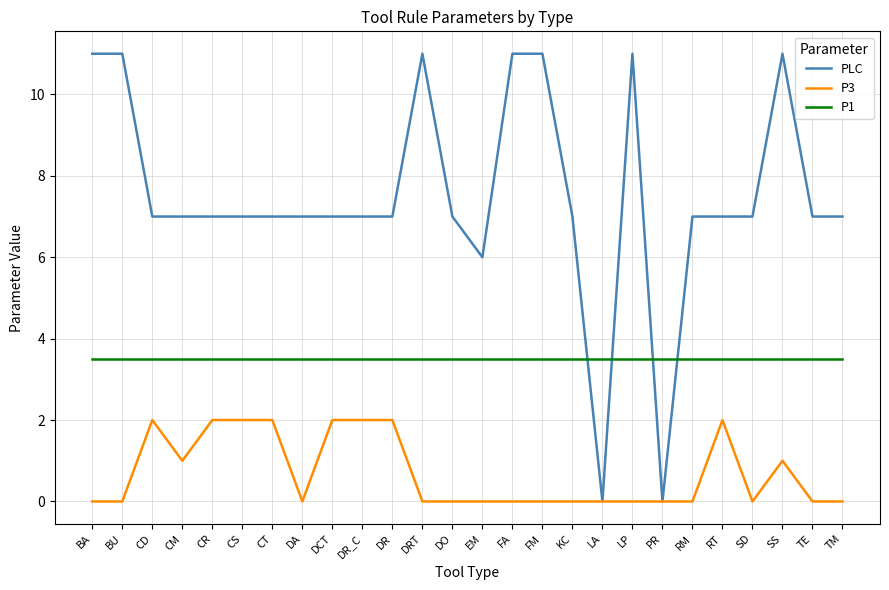

Reading left to right, transcribe all the data shown in this chart.

PLC: 11.0	11.0	7.0	7.0	7.0	7.0	7.0	7.0	7.0	7.0	7.0	11.0	7.0	6.0	11.0	11.0	7.0	0.0	11.0	0.0	7.0	7.0	7.0	11.0	7.0	7.0
P3: 0.0	0.0	2.0	1.0	2.0	2.0	2.0	0.0	2.0	2.0	2.0	0.0	0.0	0.0	0.0	0.0	0.0	0.0	0.0	0.0	0.0	2.0	0.0	1.0	0.0	0.0
P1: 3.5	3.5	3.5	3.5	3.5	3.5	3.5	3.5	3.5	3.5	3.5	3.5	3.5	3.5	3.5	3.5	3.5	3.5	3.5	3.5	3.5	3.5	3.5	3.5	3.5	3.5